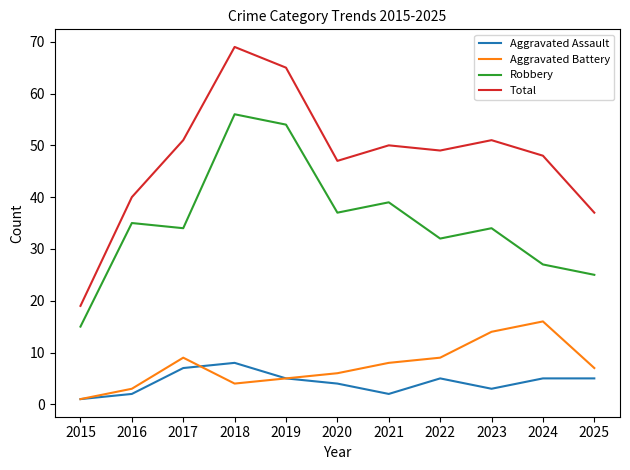

True or false: Aggravated Assault has more than 0 interior local peaks.

True